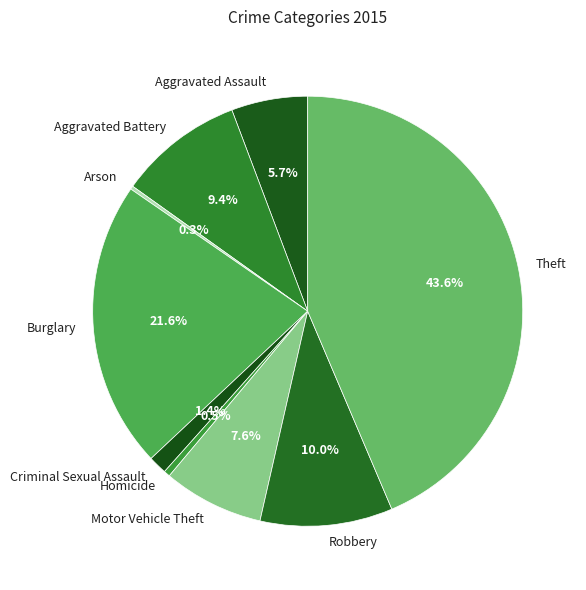

To the nearest percent, what is the combined percentage of Motor Vehicle Theft and Burglary?

29%